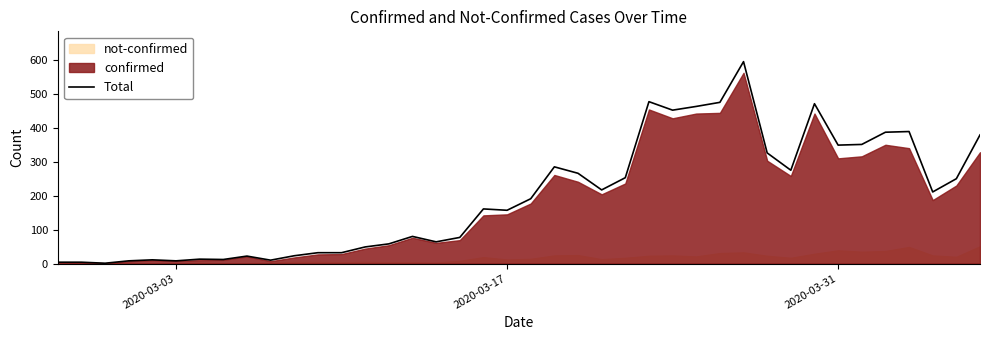

What is the highest value of the Total series?

595